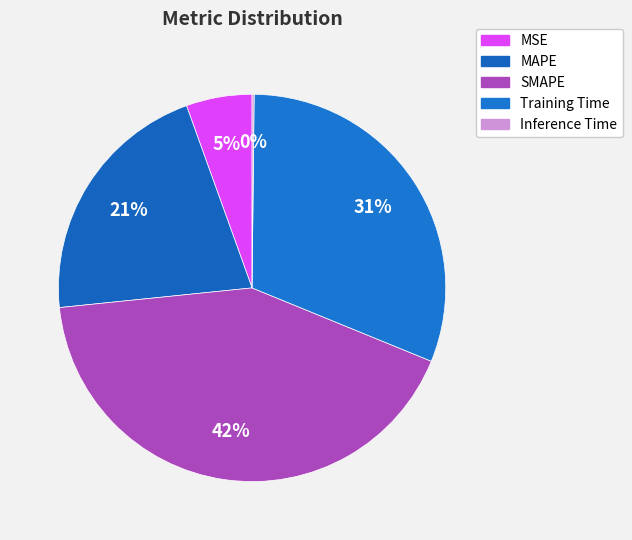

Is there any slice that represents more than half of the pie?

No